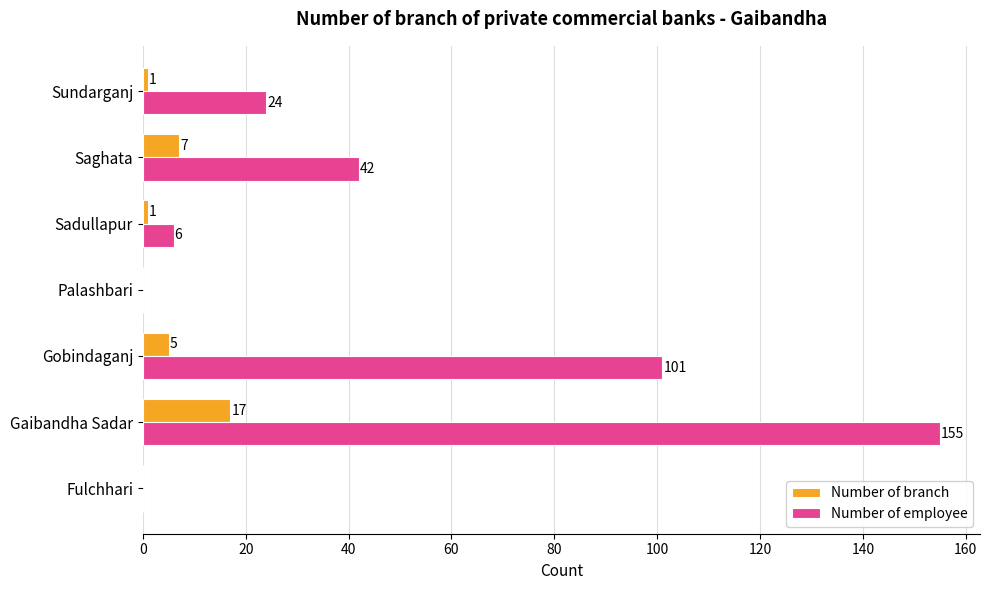

Count the number of categories in the chart.

7